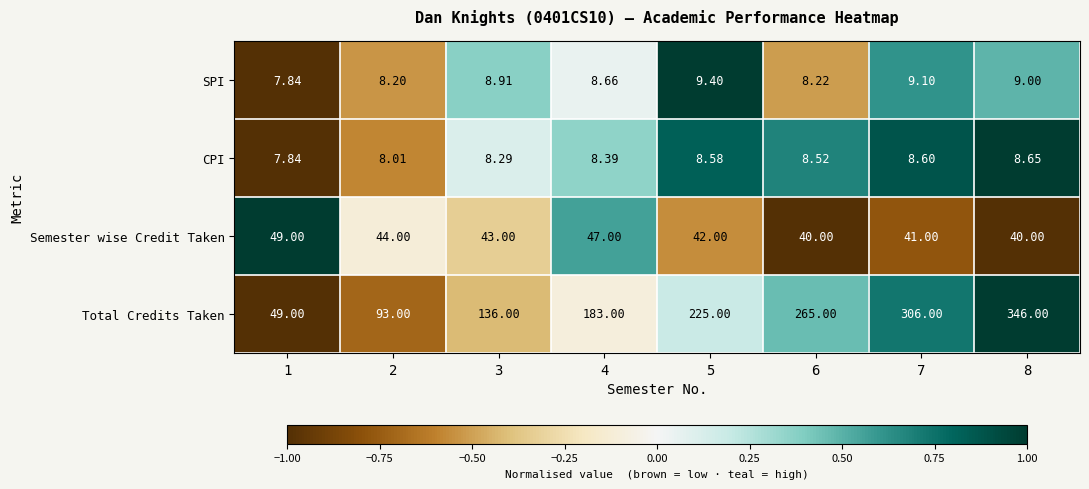

Rank the series at 6 from lowest to highest value.

SPI, CPI, Semester wise Credit Taken, Total Credits Taken